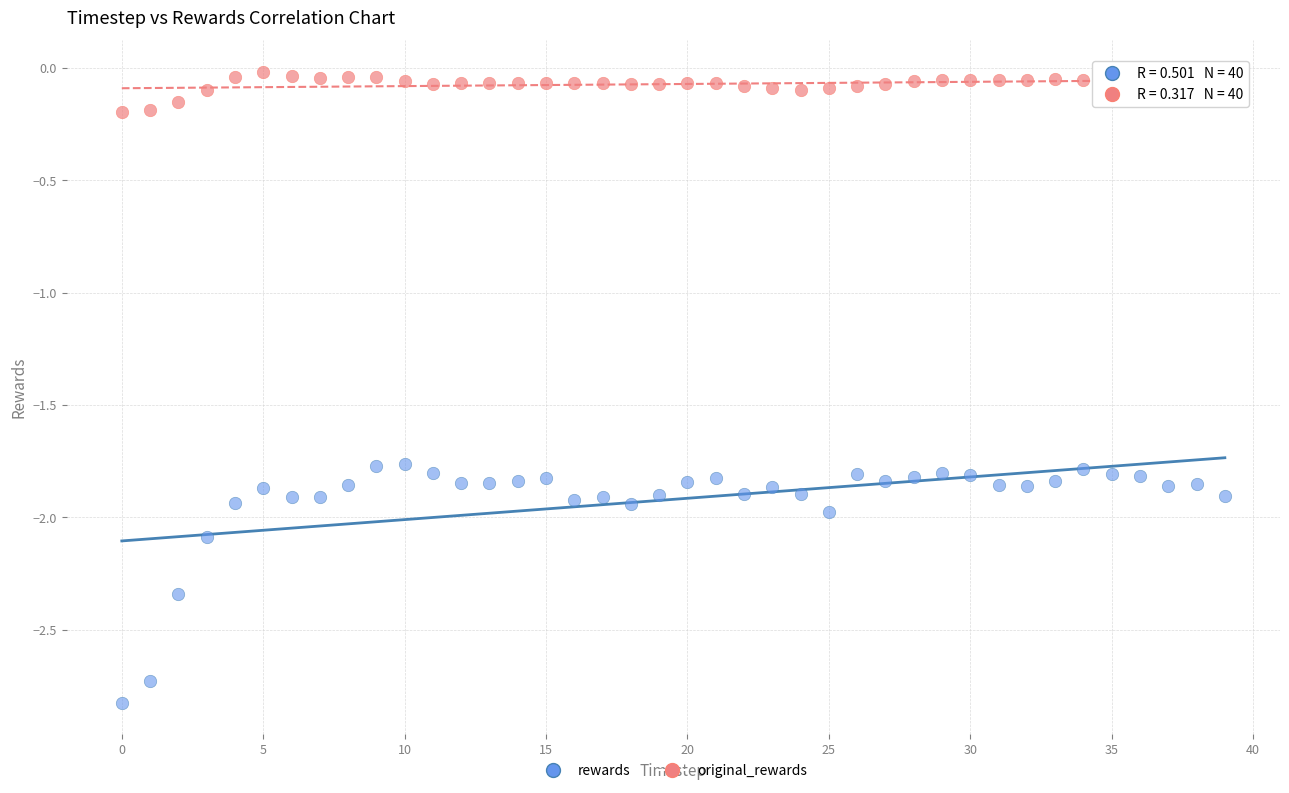

What are all the series names shown in the legend?

rewards, original_rewards